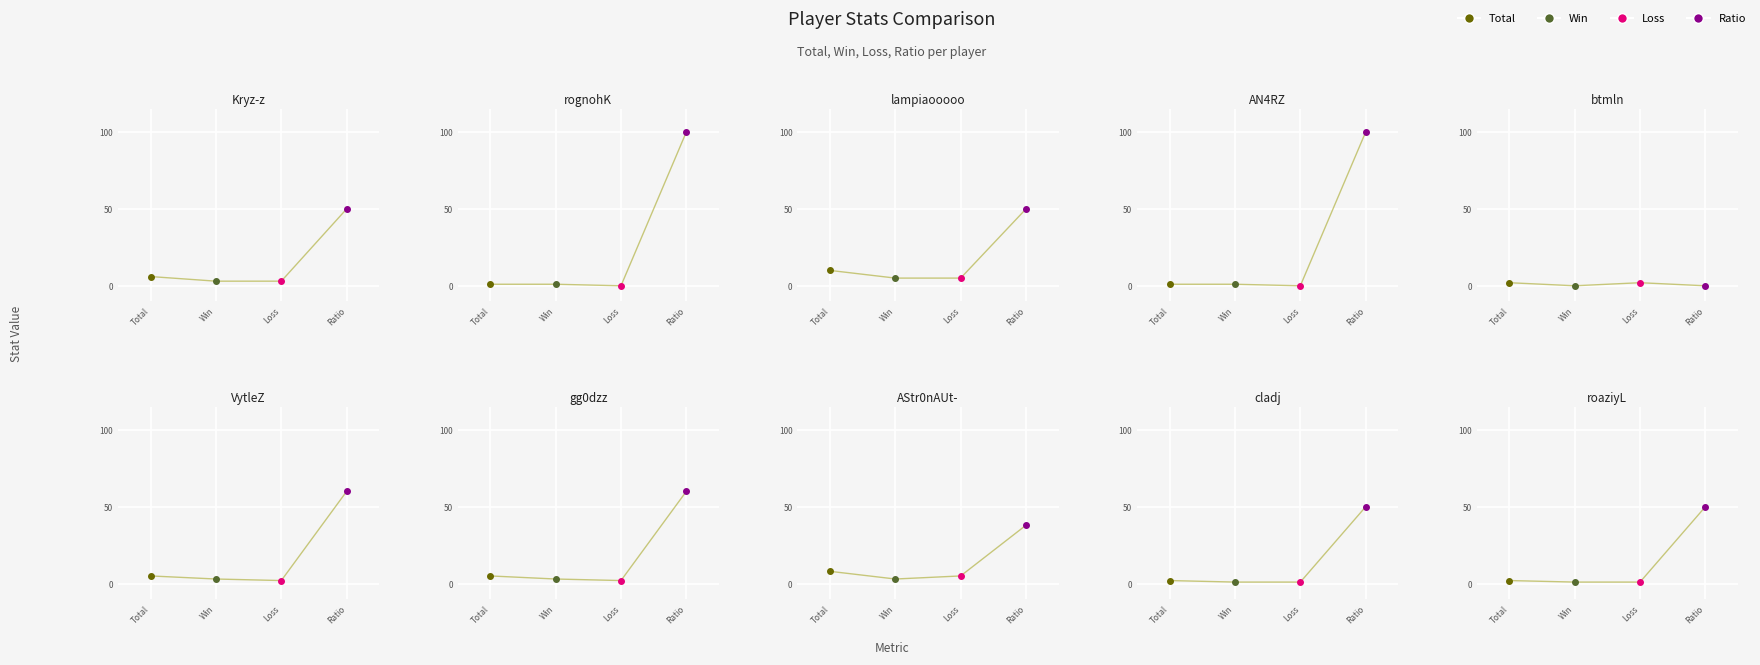

Reading left to right, list all the values displayed in this chart.

Total: Kryz-z=6	rognohK=1	lampiaooooo=10	AN4RZ=1	btmln=2	VytleZ=5	gg0dzz=5	AStr0nAUt-=8	cladj=2	roaziyL=2
Win: Kryz-z=3	rognohK=1	lampiaooooo=5	AN4RZ=1	btmln=0	VytleZ=3	gg0dzz=3	AStr0nAUt-=3	cladj=1	roaziyL=1
Loss: Kryz-z=3	rognohK=0	lampiaooooo=5	AN4RZ=0	btmln=2	VytleZ=2	gg0dzz=2	AStr0nAUt-=5	cladj=1	roaziyL=1
Ratio: Kryz-z=50	rognohK=100	lampiaooooo=50	AN4RZ=100	btmln=0	VytleZ=60	gg0dzz=60	AStr0nAUt-=38	cladj=50	roaziyL=50